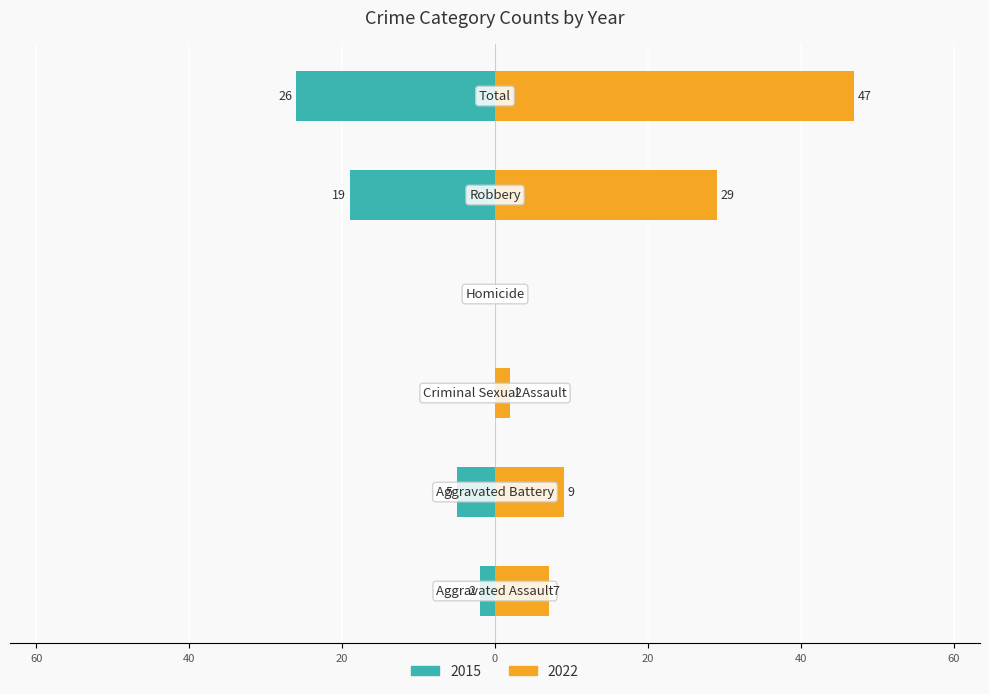

Where is 2015 nearest to the value -13?

Robbery